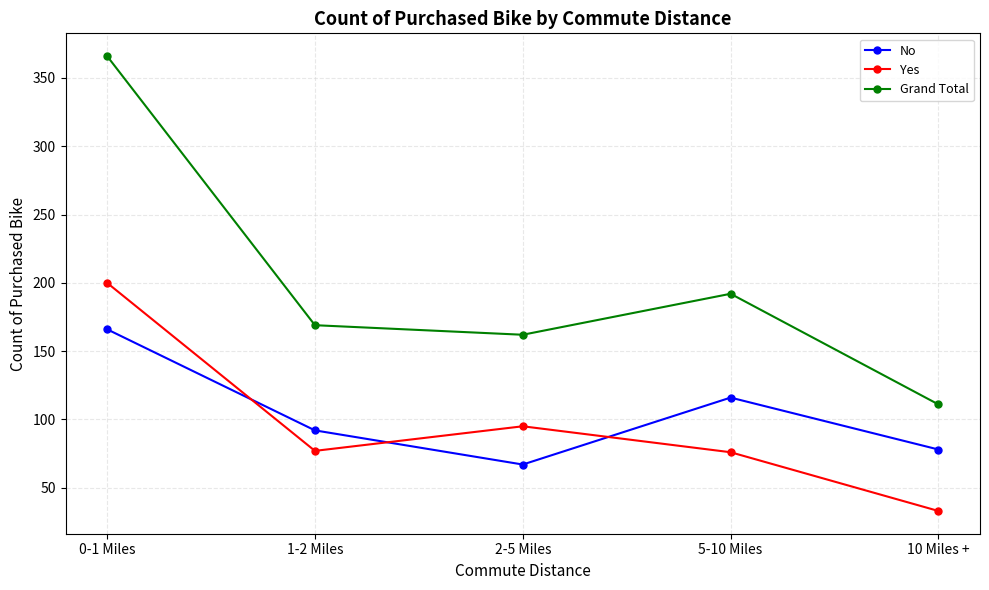

How many values in the Yes series are below 77?

2